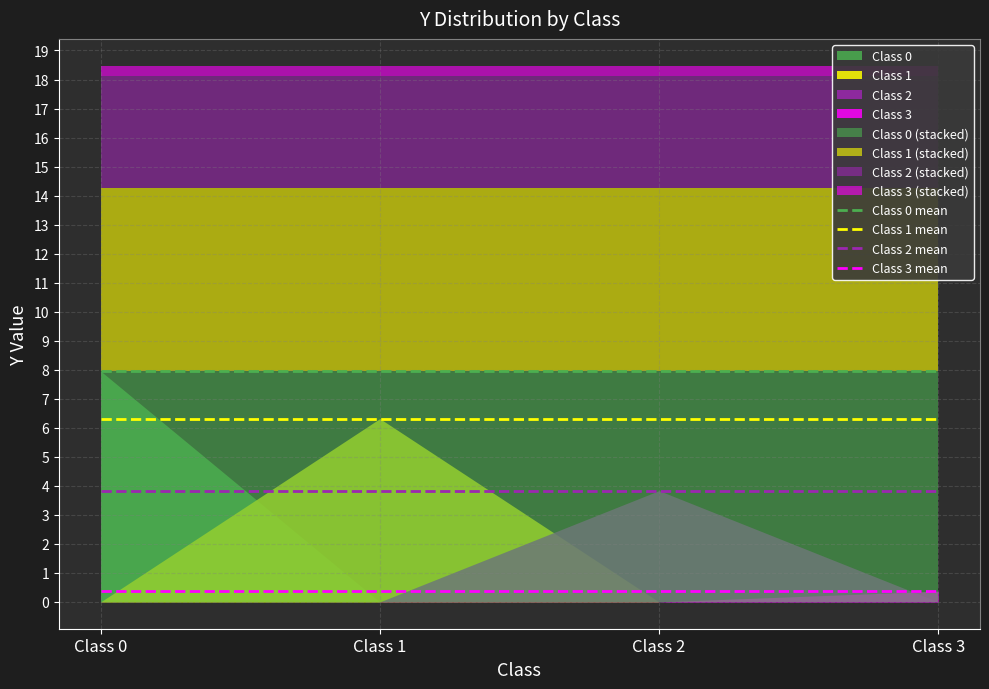

Which series changed the most between Class 1 and Class 3?

Class 0 mean